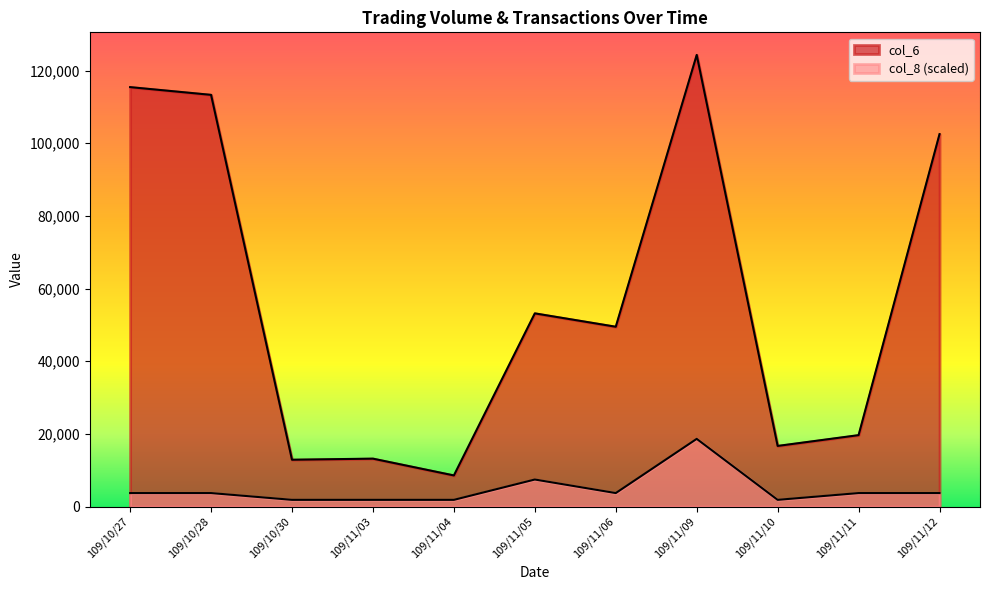

What is the difference between the second highest and second lowest values in the col_6 series?

102540.0